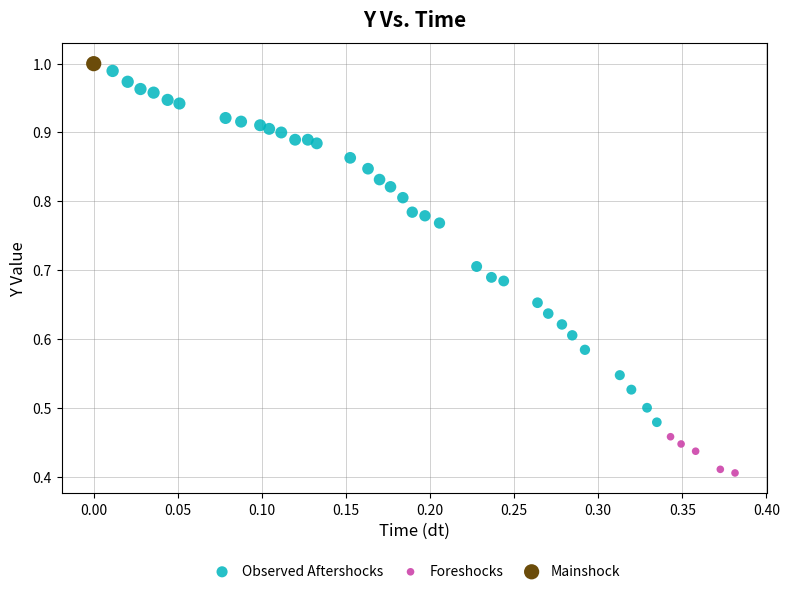

Which series contains the lowest Y value?

Foreshocks